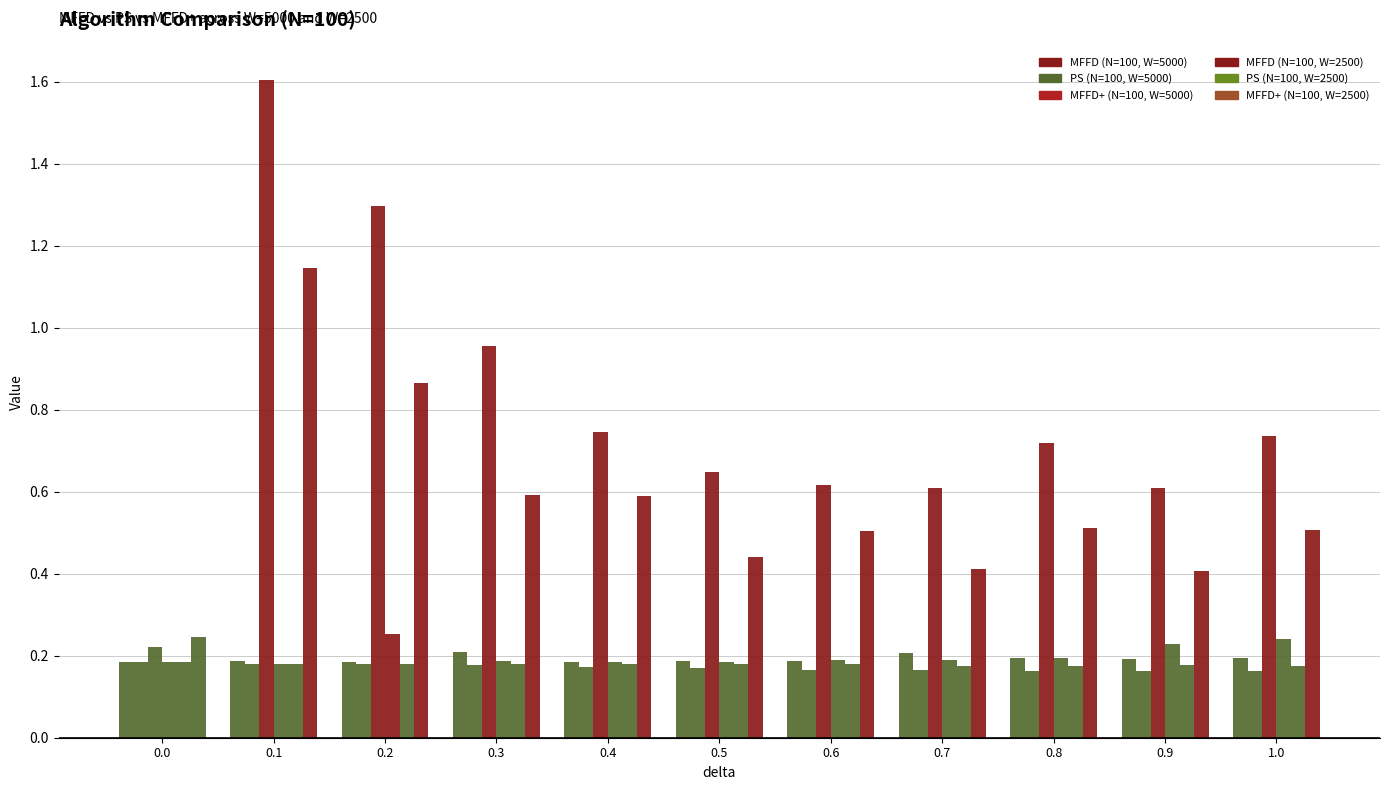

The PS (N=100, W=5000) series shows 0.1 at 0.8. True or false?

False